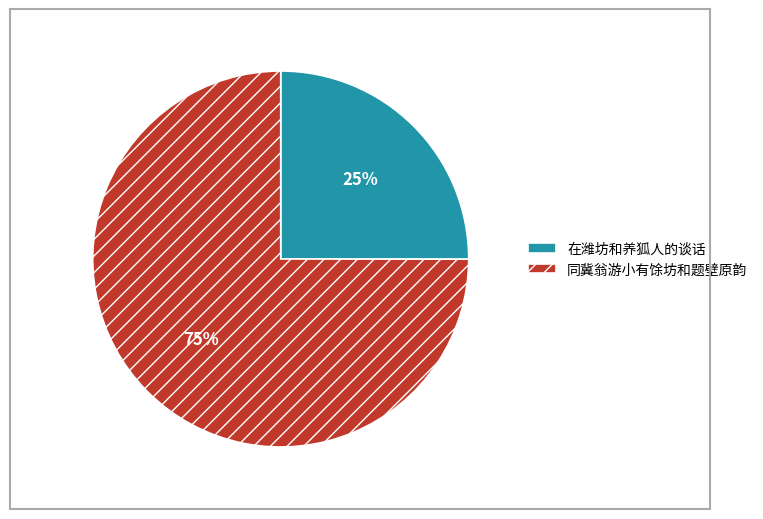

Which has a higher value, 在潍坊和养狐人的谈话 or 同冀翁游小有馀坊和题壁原韵?

同冀翁游小有馀坊和题壁原韵